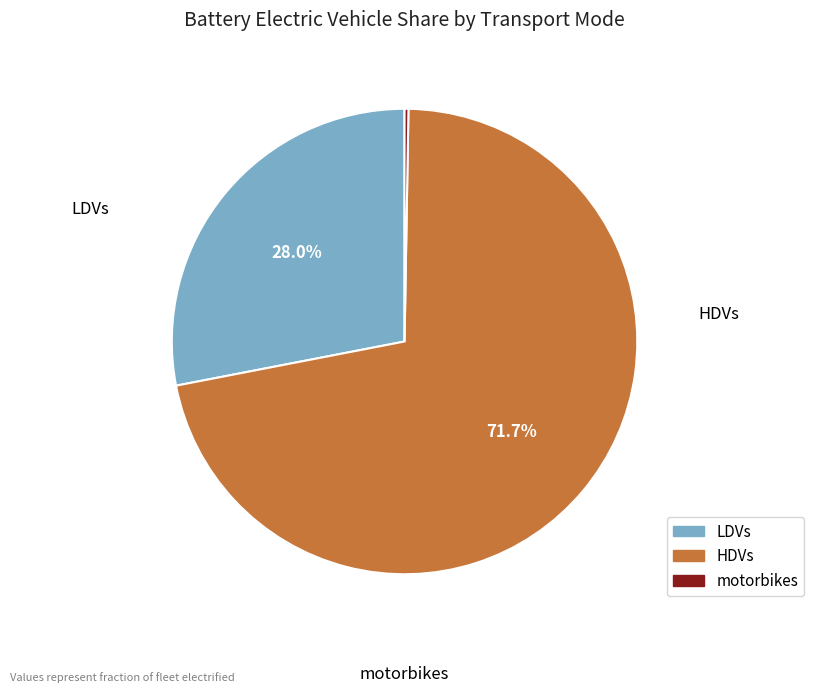

The LDVs slice represents 28% of the pie. True or false?

True